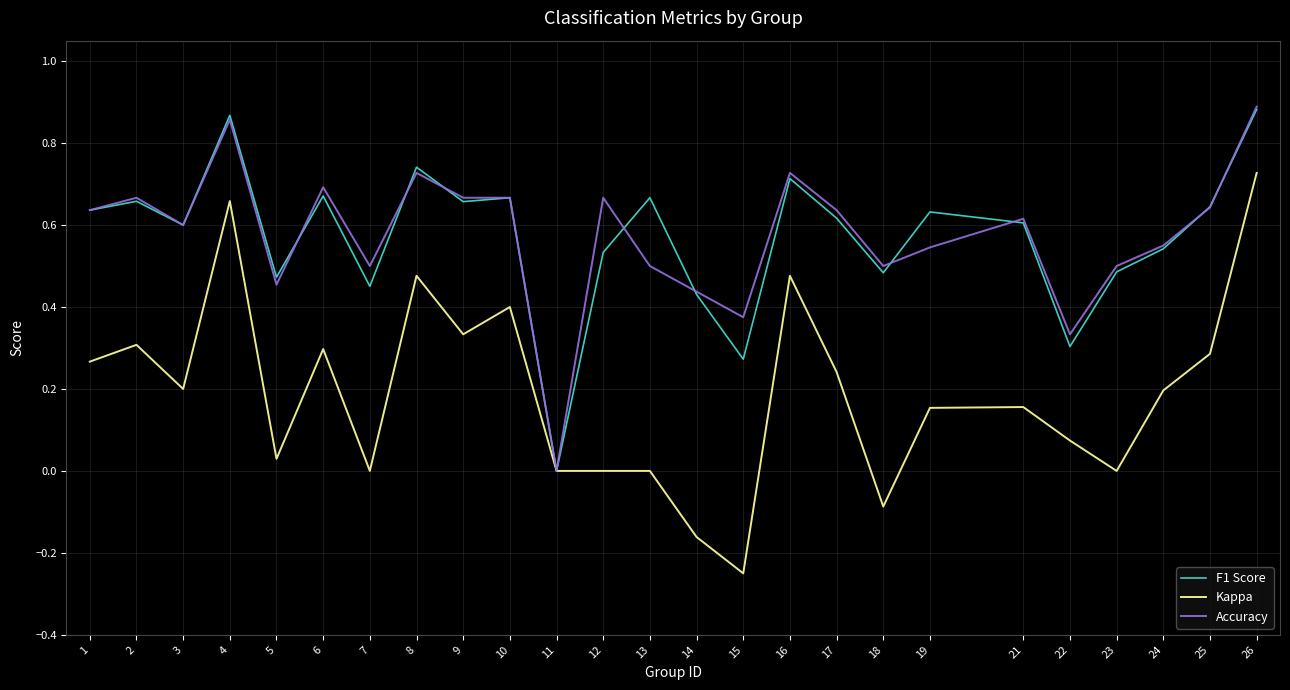

What is the total value across all series at 9?

1.7